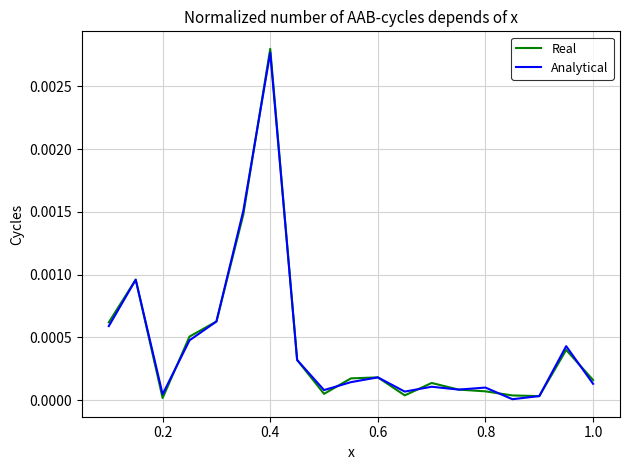

After their last crossing, which series has the higher values: Analytical or Real?

Real